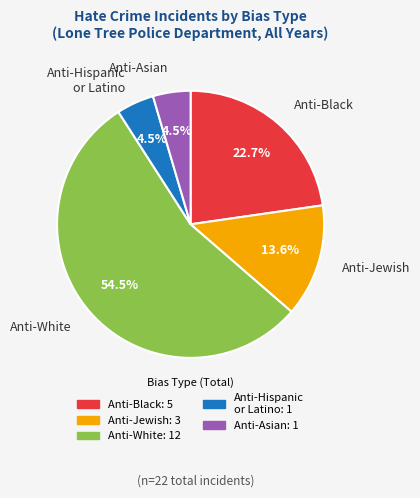

How many segments does this pie chart have?

5